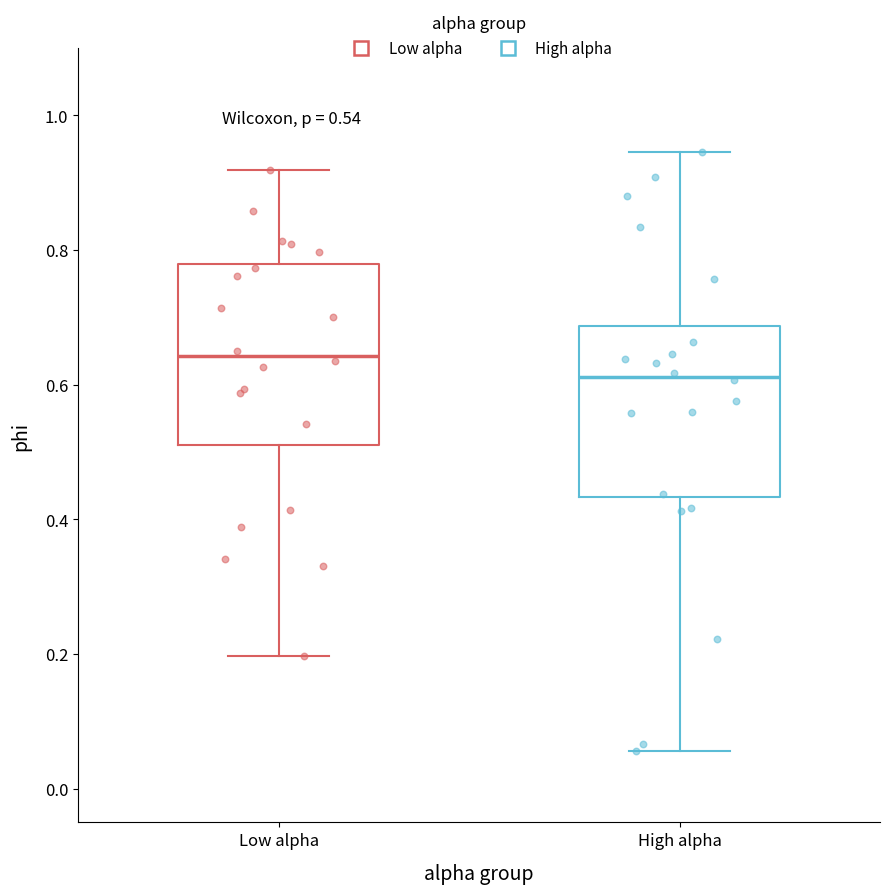

Which box has the lowest median line?

High alpha